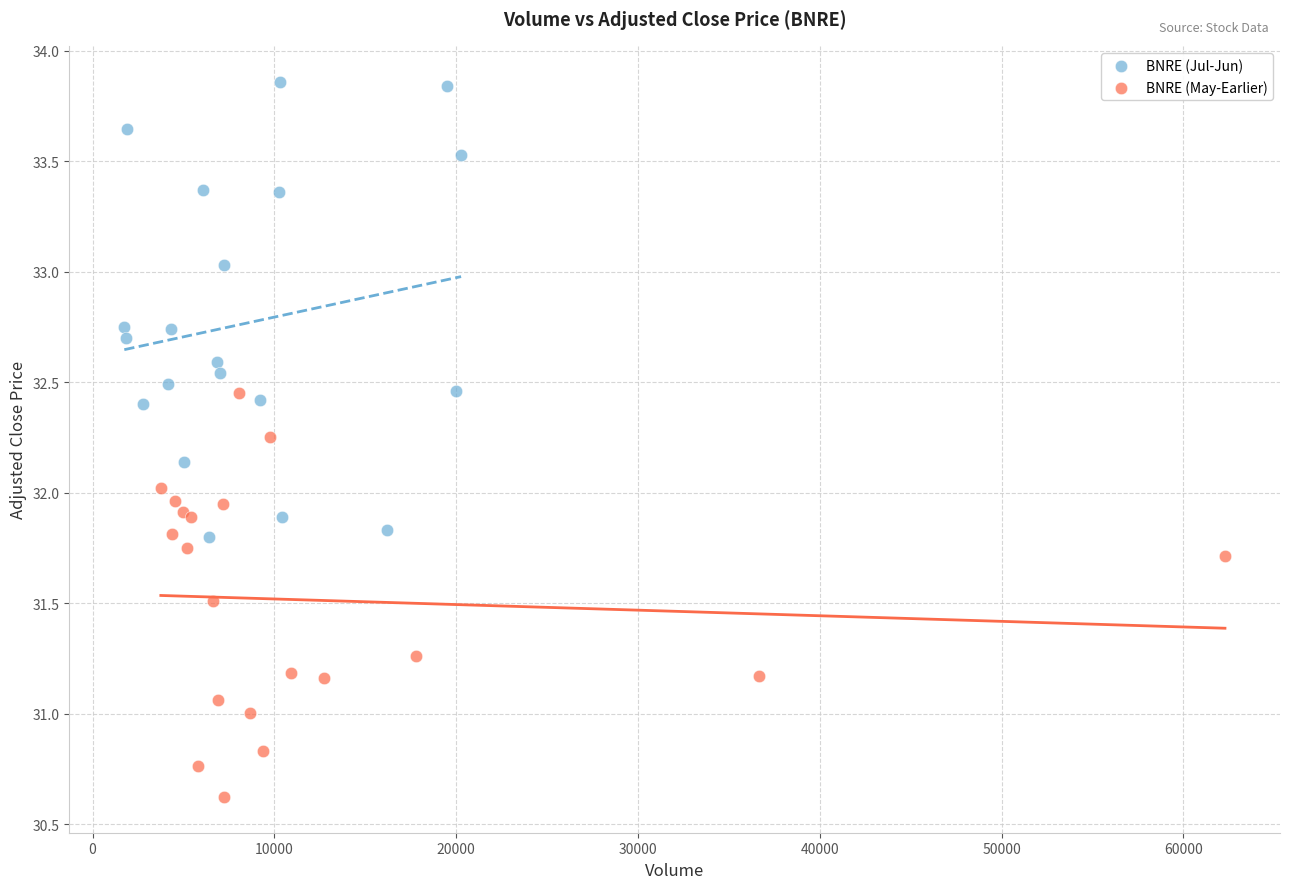

Which series has the largest Y range (max minus min)?

BNRE (Jul-Jun)